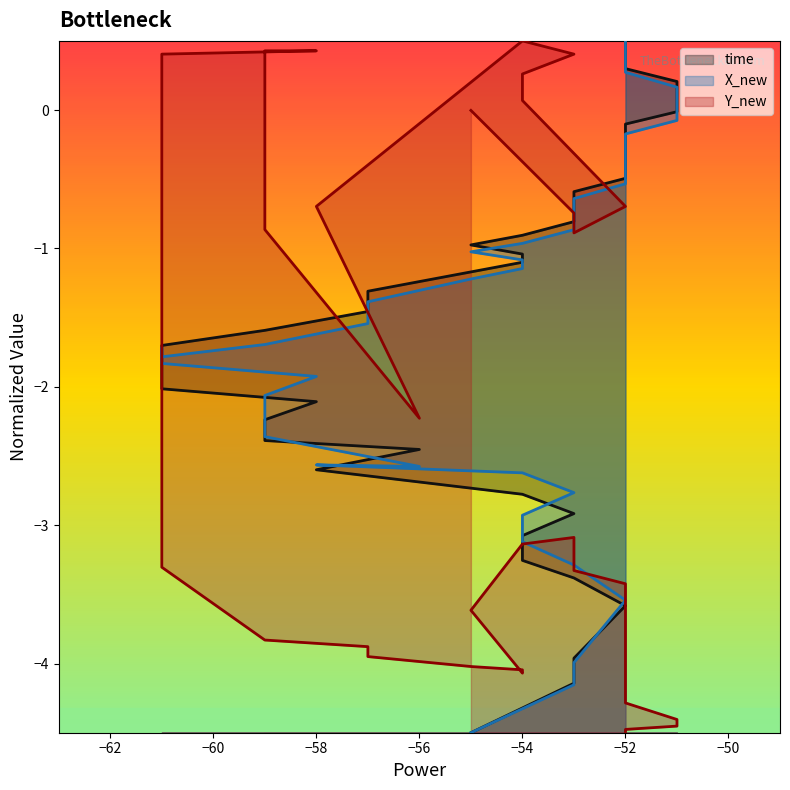

What is the sum of all X_new values?

-61.9